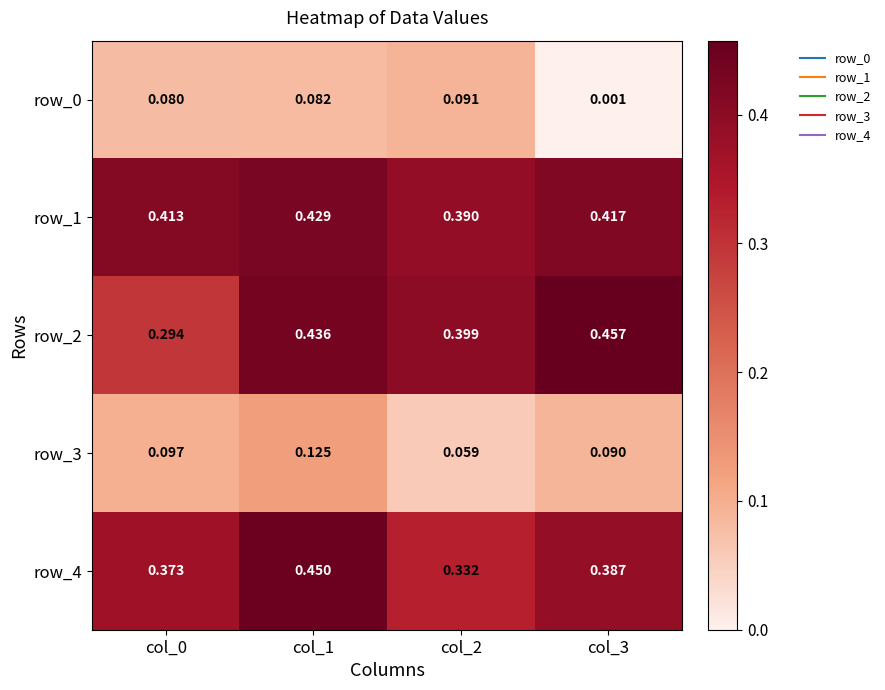

Is the value of row_1 at col_0 greater than the value of row_0 at col_3?

Yes